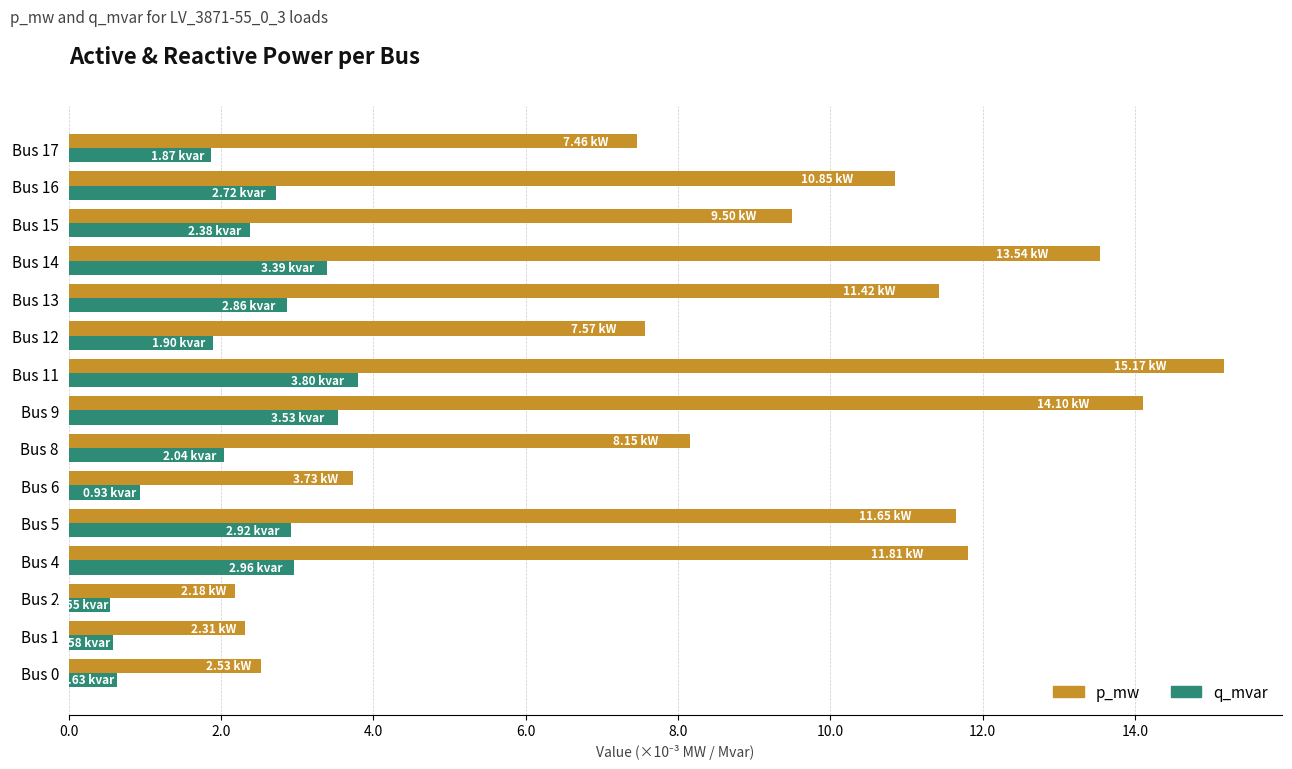

What are all the series names shown in the legend?

p_mw, q_mvar